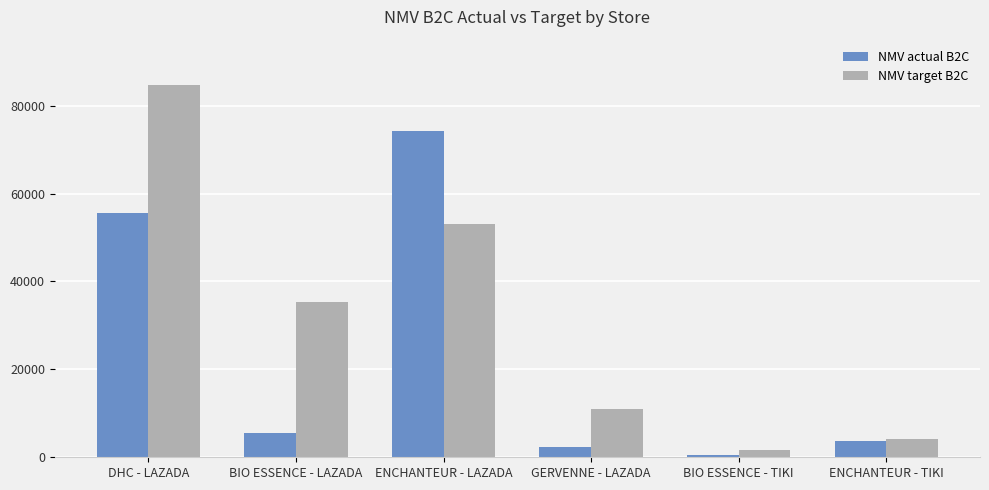

Reading left to right, extract all data points from this chart.

NMV actual B2C: DHC - LAZADA=55588.0	BIO ESSENCE - LAZADA=5613.0	ENCHANTEUR - LAZADA=74296.0	GERVENNE - LAZADA=2271.0	BIO ESSENCE - TIKI=568.0	ENCHANTEUR - TIKI=3719.0
NMV target B2C: DHC - LAZADA=84788.0	BIO ESSENCE - LAZADA=35260.0	ENCHANTEUR - LAZADA=53082.0	GERVENNE - LAZADA=11002.0	BIO ESSENCE - TIKI=1723.0	ENCHANTEUR - TIKI=4238.0